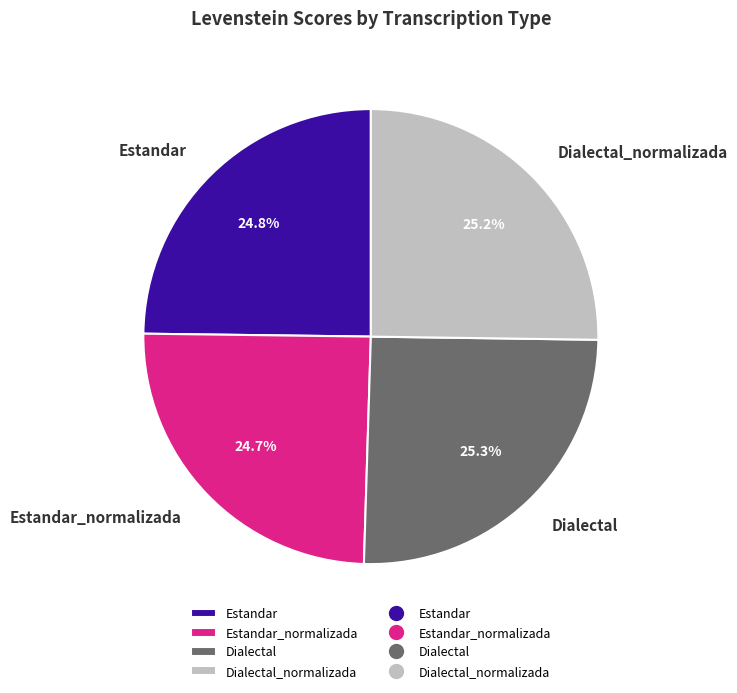

What percentage is the Estandar slice, to the nearest percent?

25%